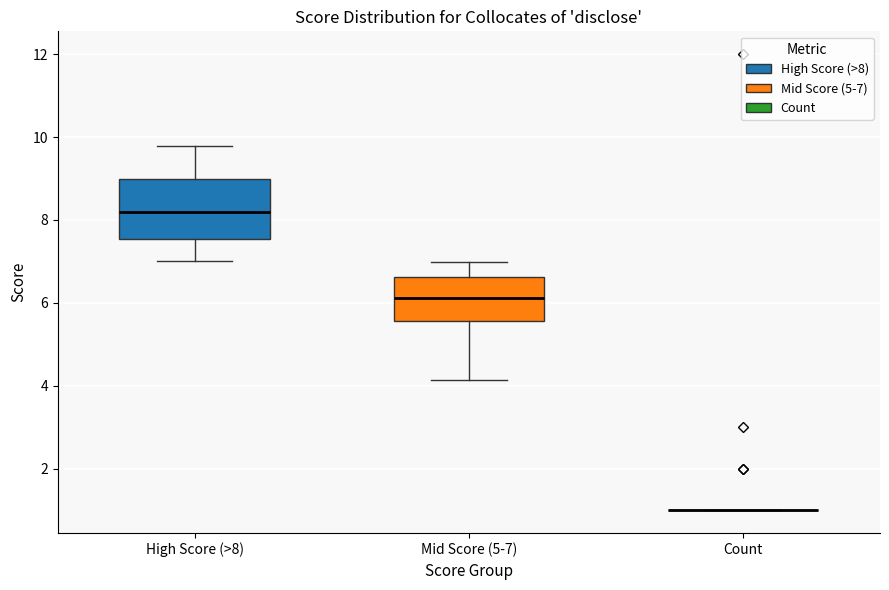

Reading left to right, transcribe this box plot: for each box, give where its median line is, the range the box spans, and where its two whiskers end, as read against the y-axis. The values are not printed on the chart, so give them approximately, as read against the axis.

High Score (>8): median 8.2, box 7.6 to 9.0, whiskers 7.0 to 9.8
Mid Score (5-7): median 6.2, box 5.6 to 6.6, whiskers 4.2 to 7.0
Count: box collapsed to a line at 1.0, whiskers 1.0 to 1.0